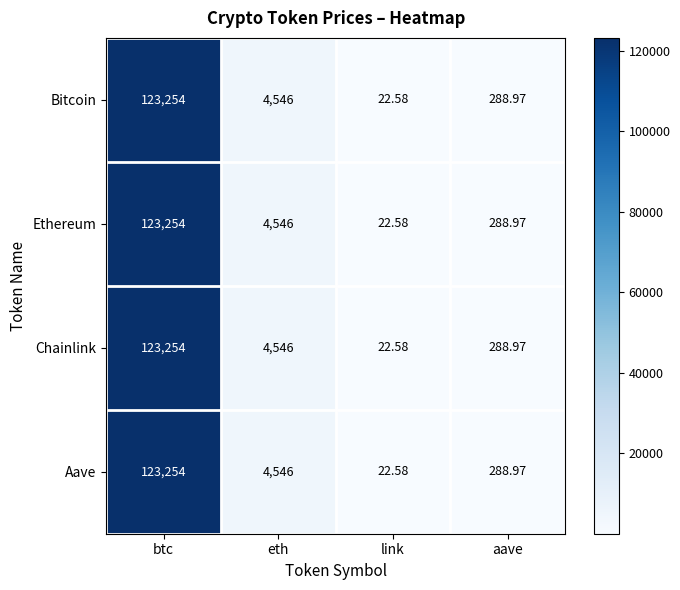

Count the number of categories in the chart.

4